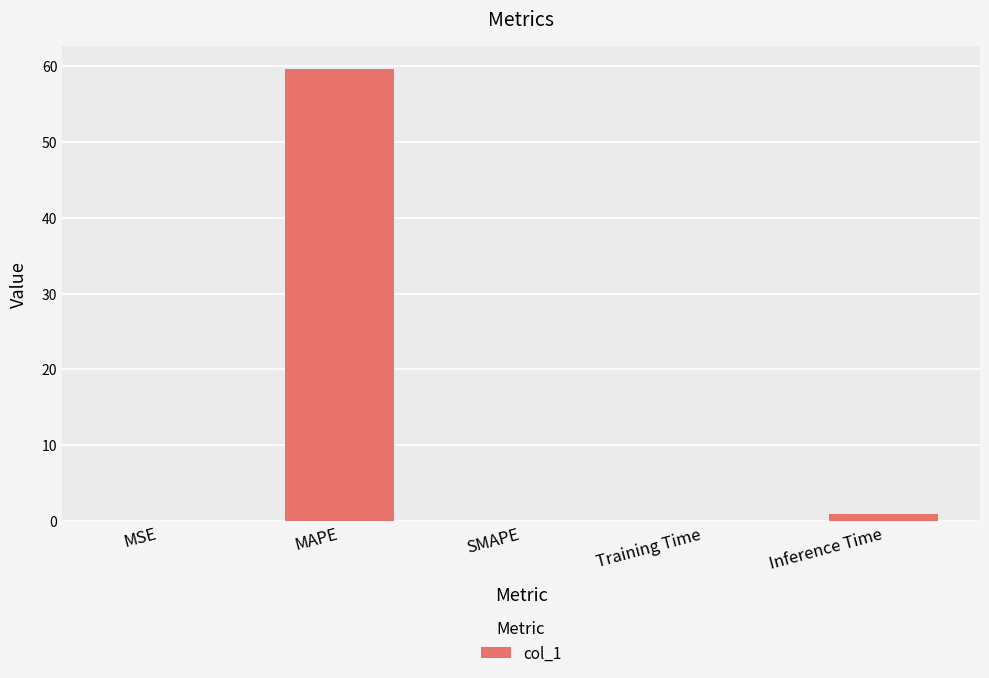

The value at MAPE is 59.6. True or false?

True